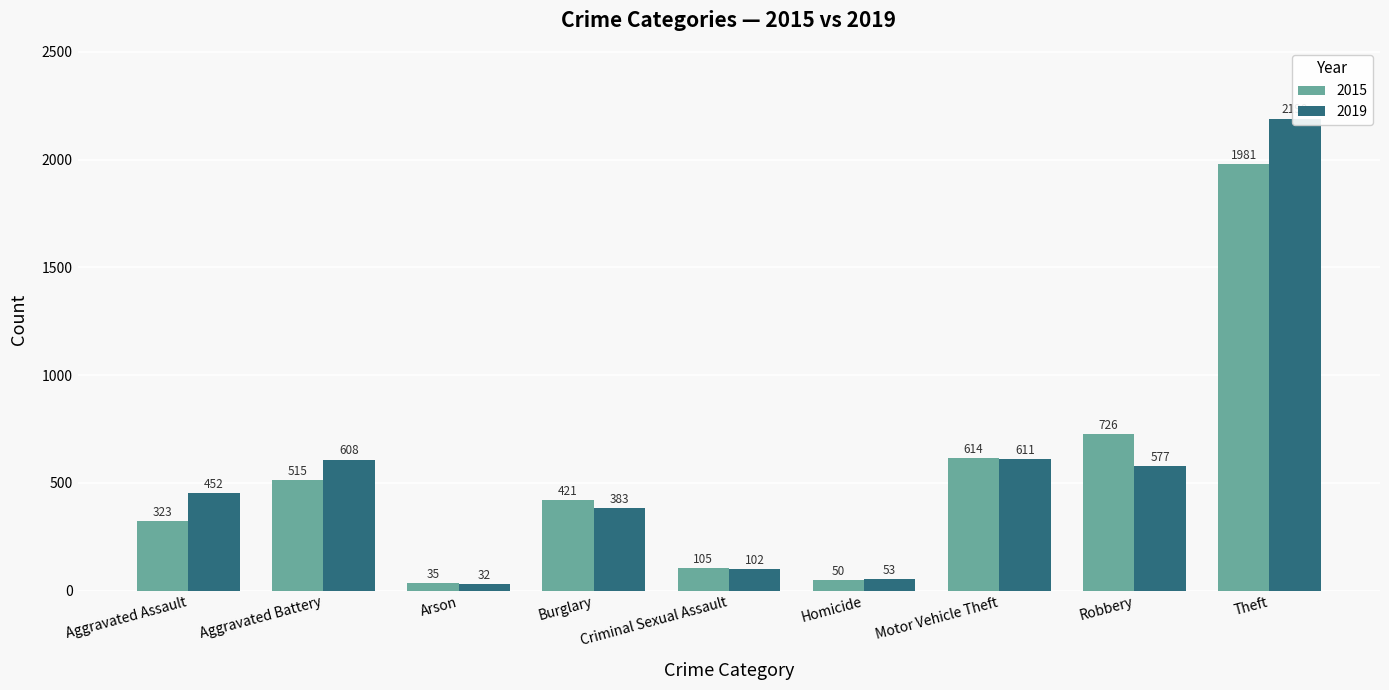

What is the minimum value shown in the chart?

32